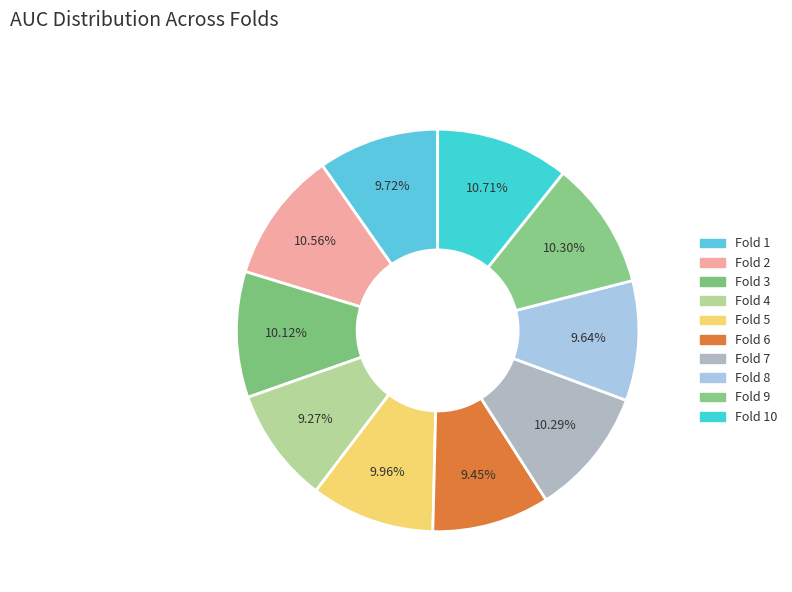

To the nearest percent, what is the difference between the Fold 8 and Fold 10 slice percentages?

1%